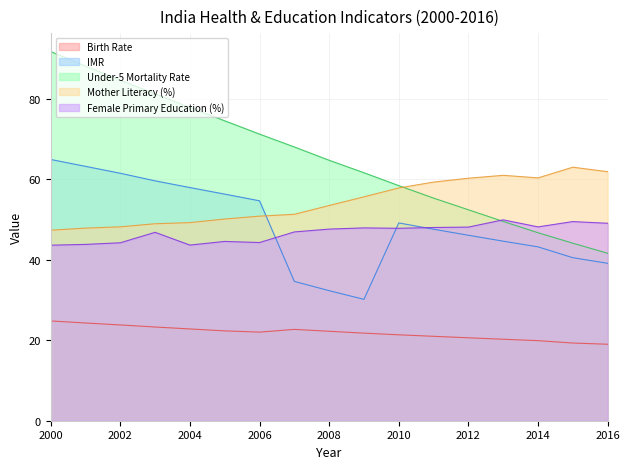

Rank the series at 2013 from lowest to highest value.

Birth Rate, IMR, Under-5 Mortality Rate, Female Primary Education (%), Mother Literacy (%)